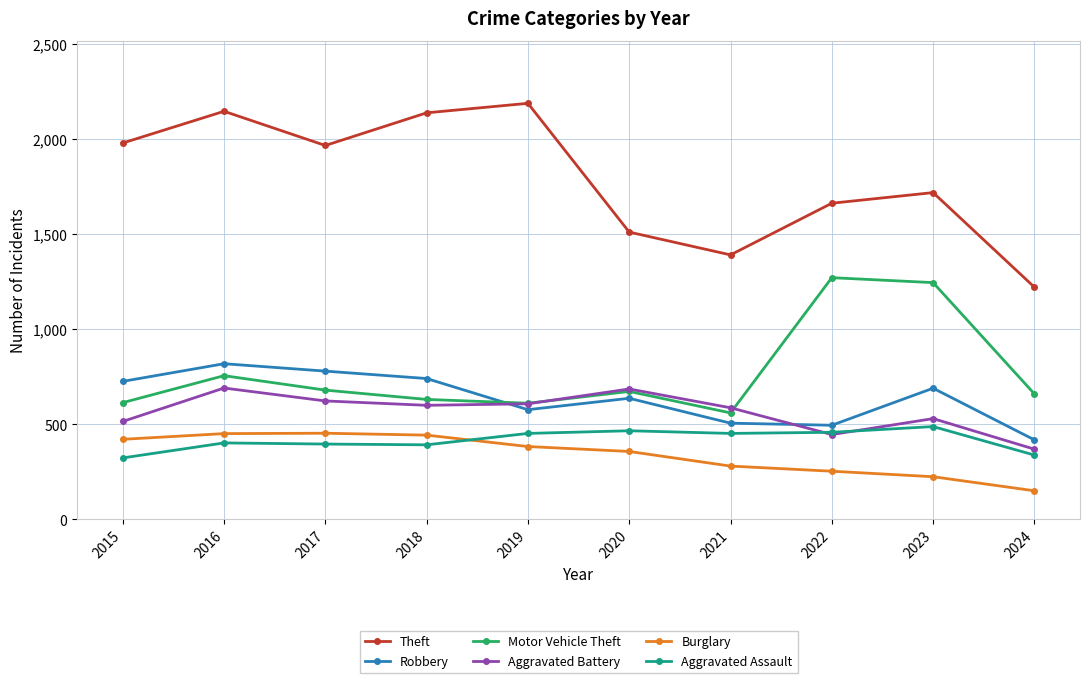

What value does the Aggravated Battery series have at 2020, to the nearest 5?

685